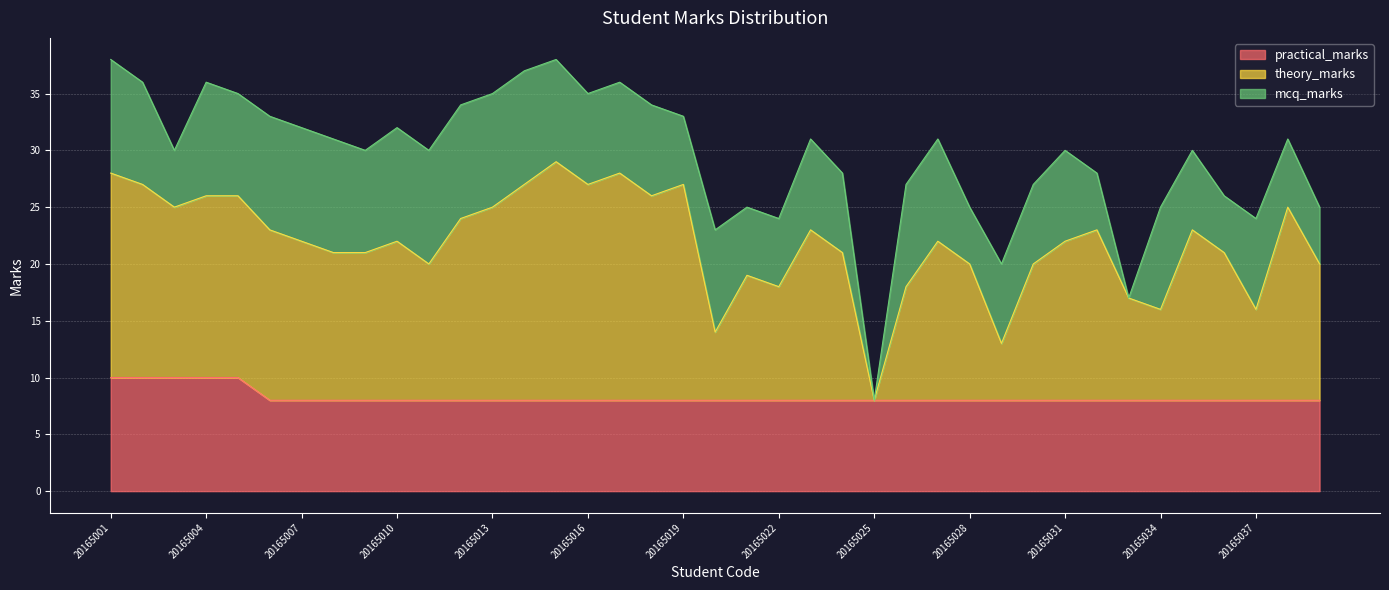

How many lines are shown in the chart?

3